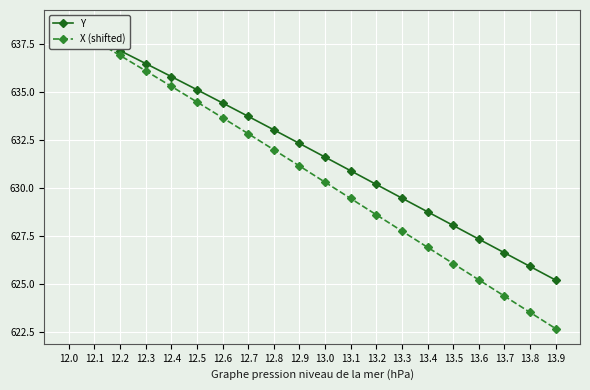

What is the total value across all series at 13.2?

1258.8